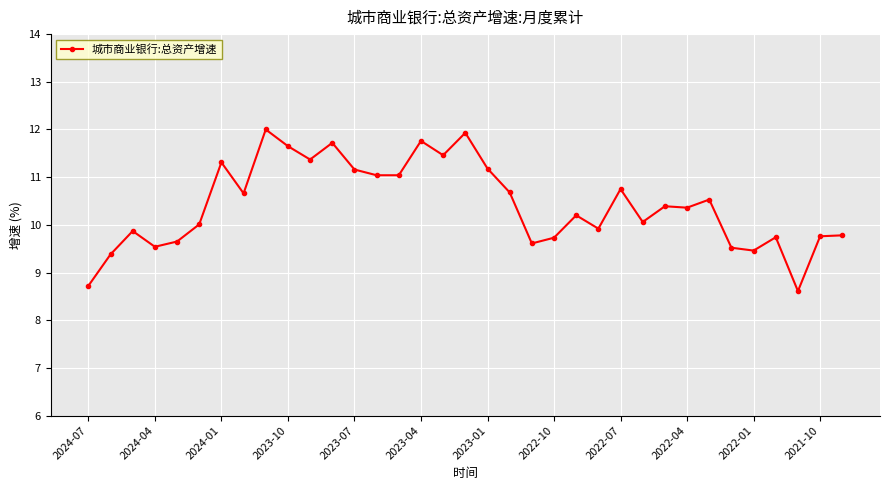

What is the difference between the maximum and second lowest values?

3.3